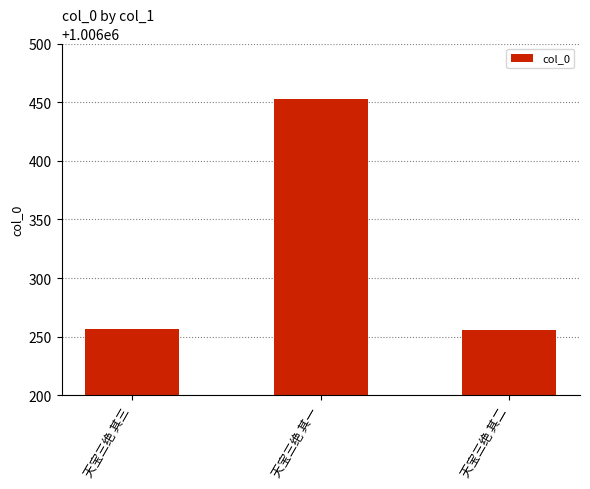

Between 天宝三绝 其三 and 天宝三绝 其一, which is larger?

天宝三绝 其一